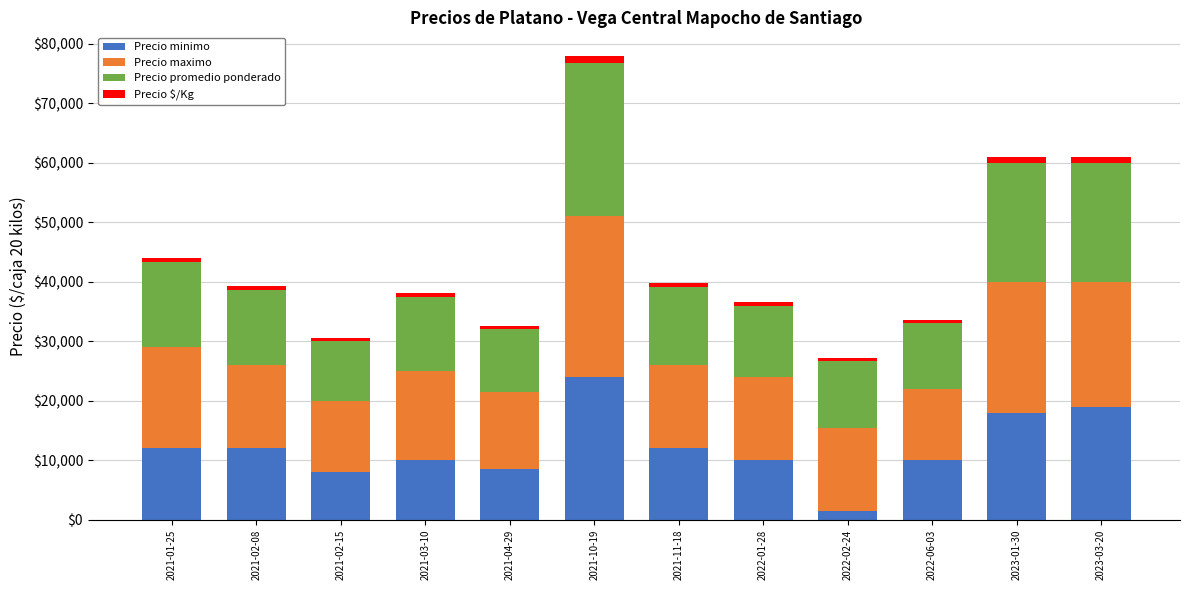

The value of Precio minimo at 2021-10-19 is 24000. True or false?

True